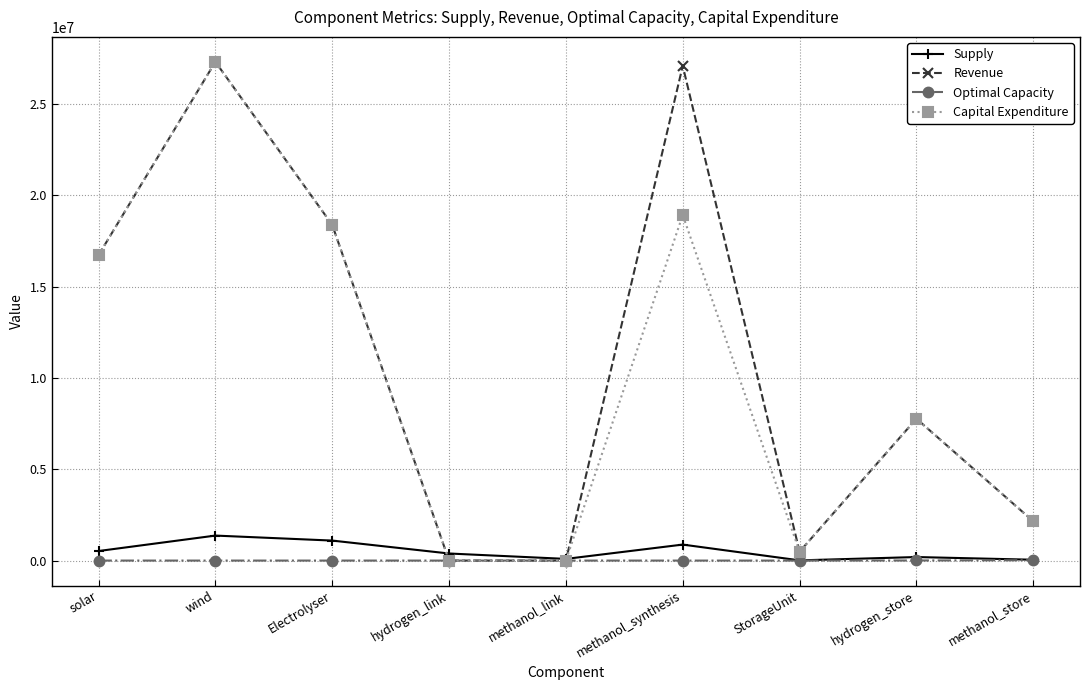

What is the value of the Optimal Capacity point at the 6th from the left?

135.1